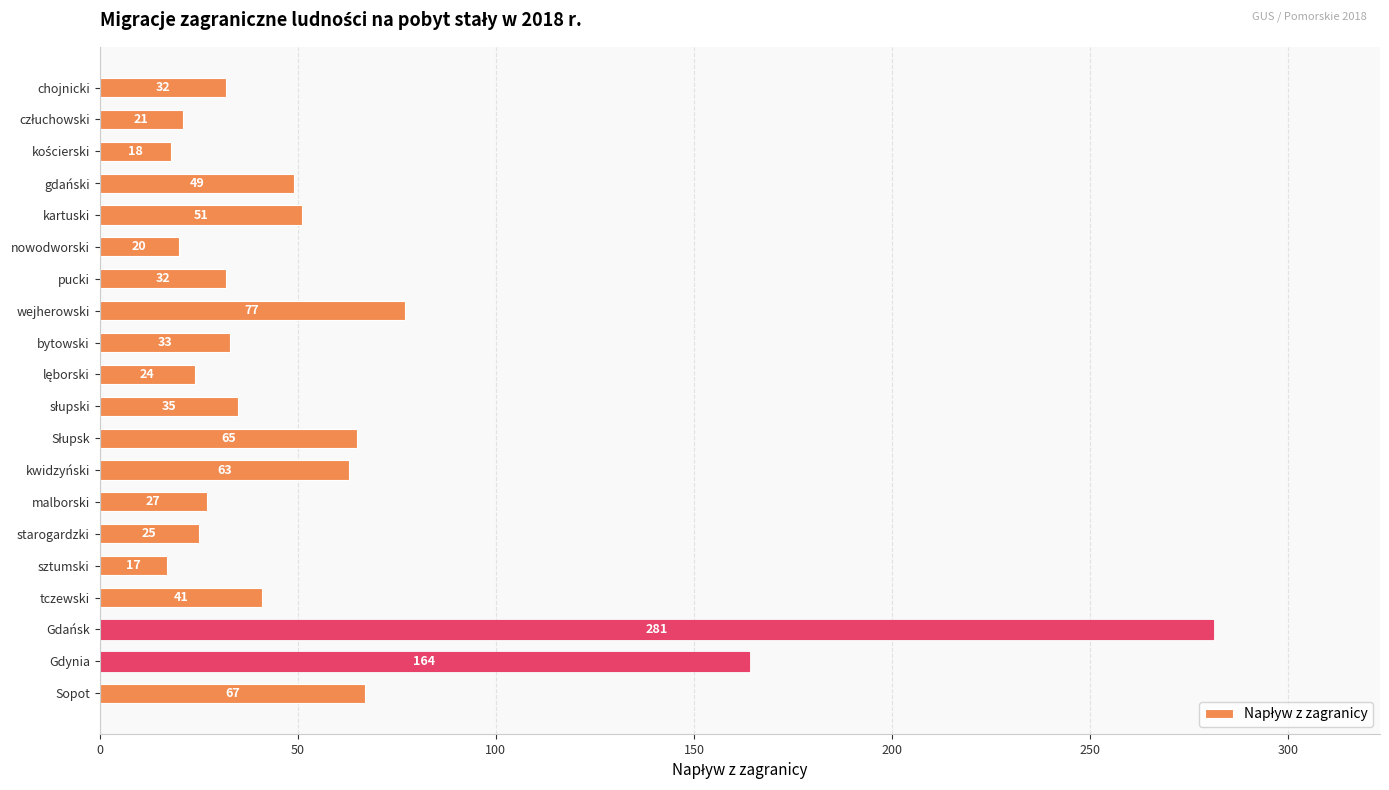

Which label corresponds to the smallest value in the chart?

sztumski